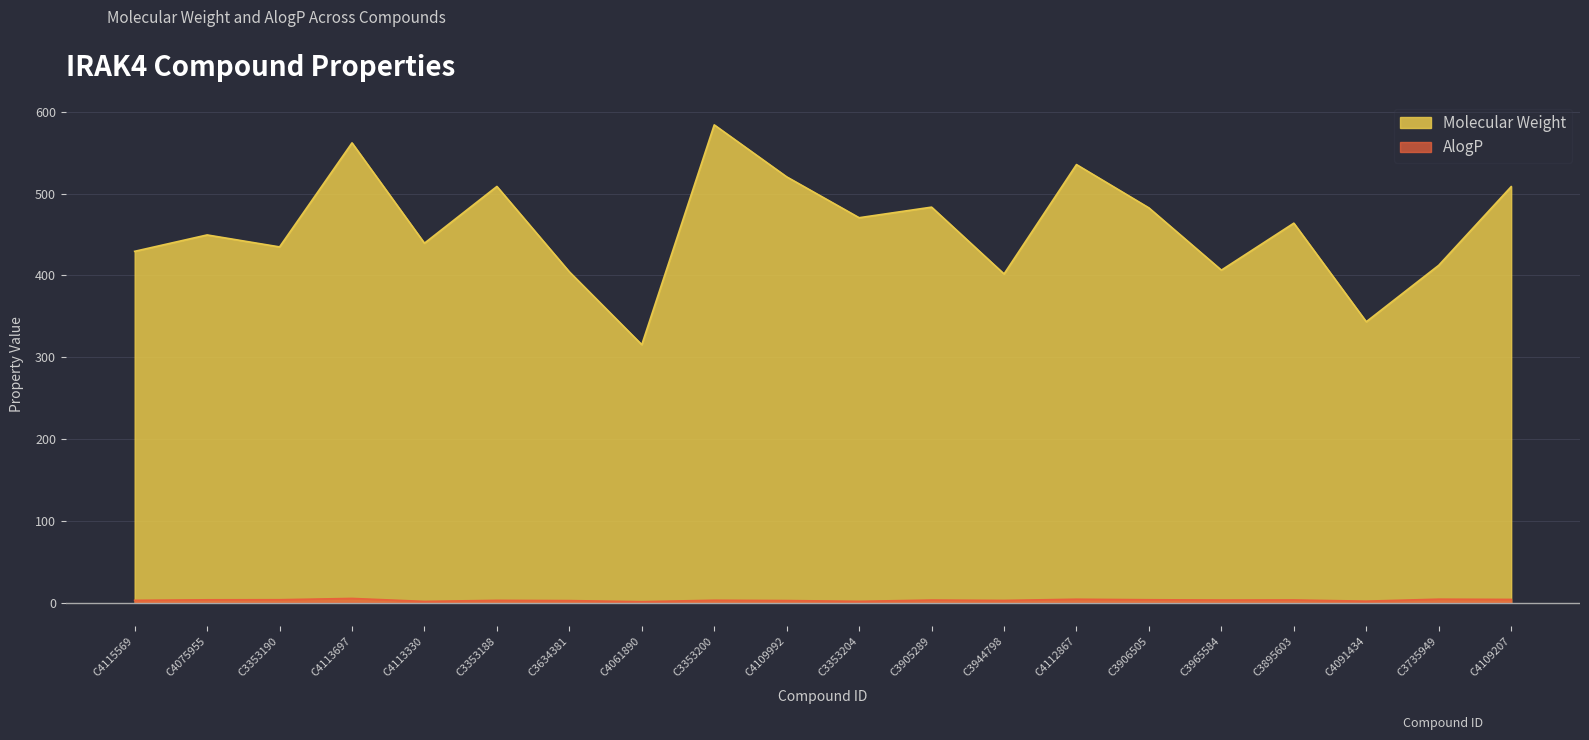

Which series changed the most between C3353190 and C3965584?

Molecular Weight